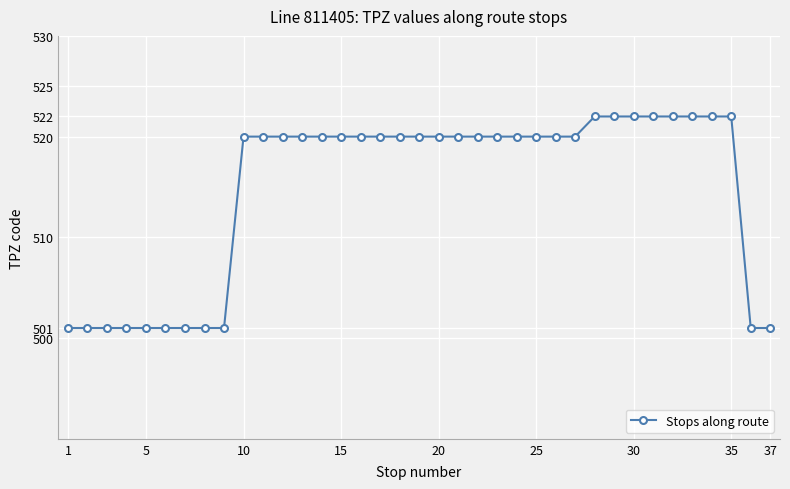

What is the average value?

515